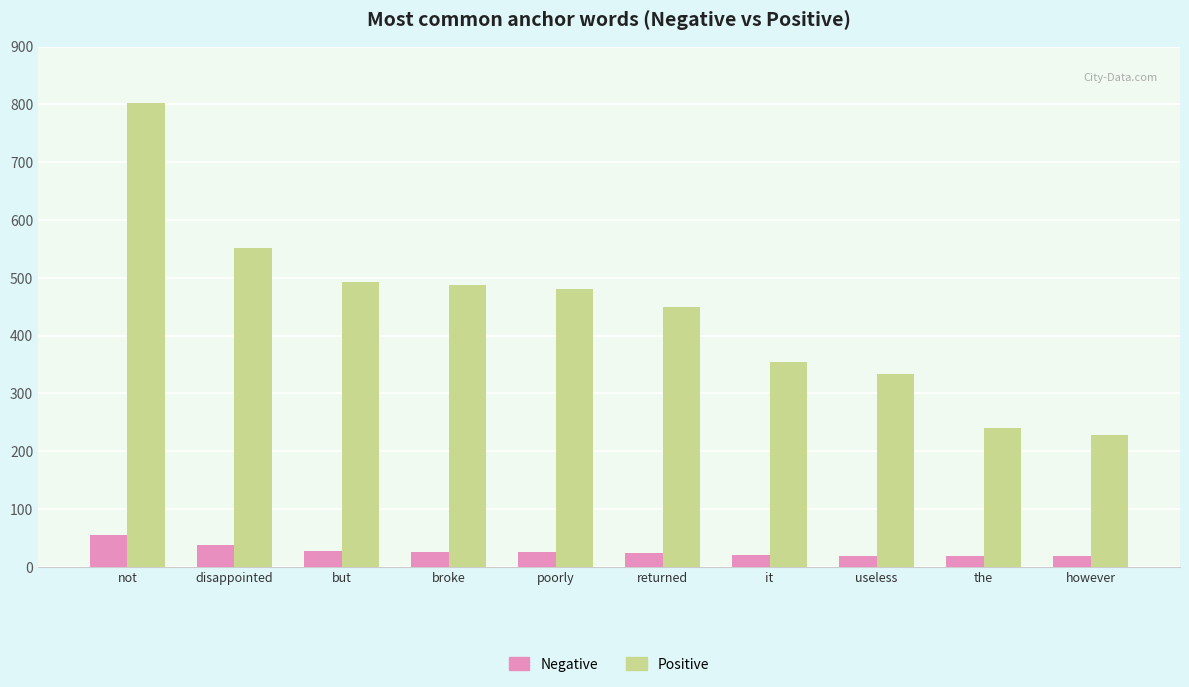

How many series are shown in this chart?

2